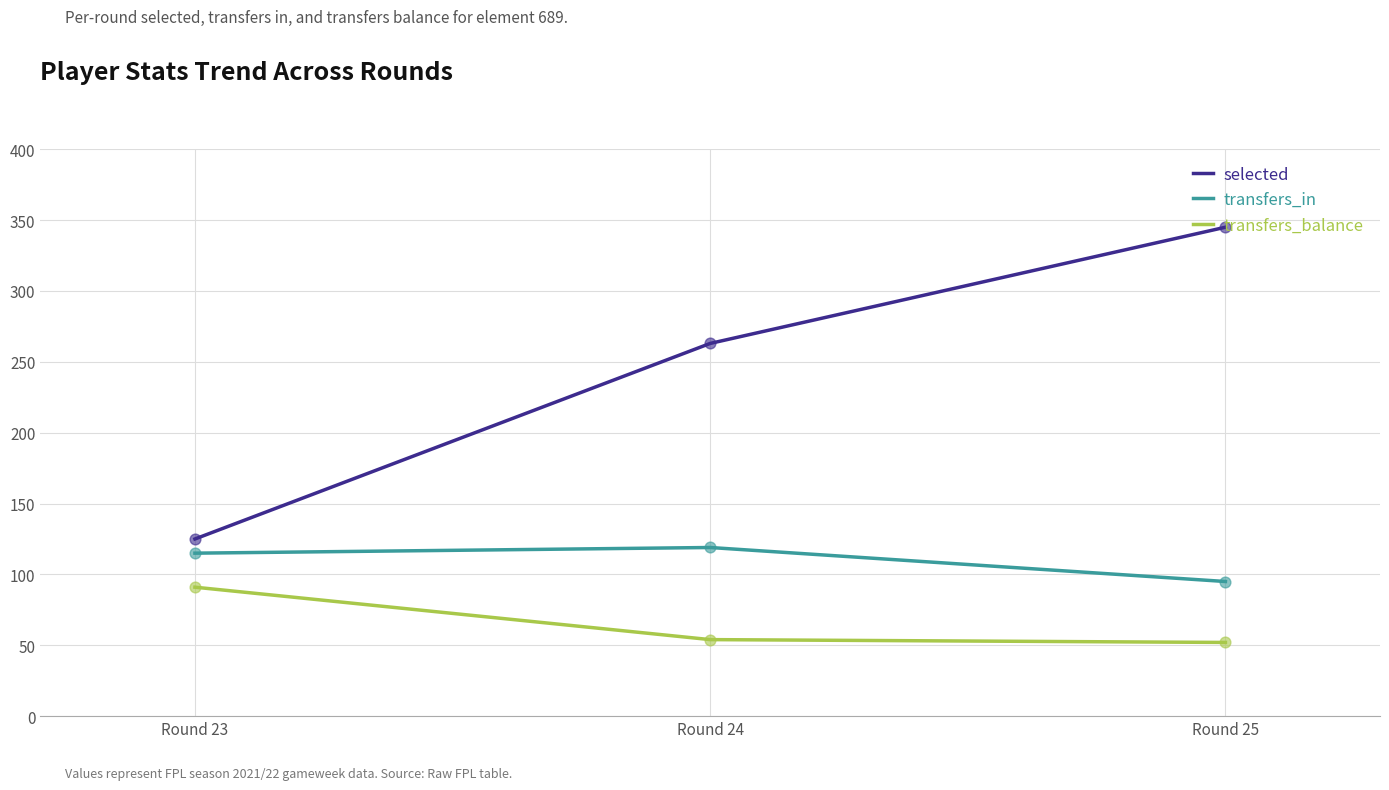

At how many categories does at least one series exceed 215?

2